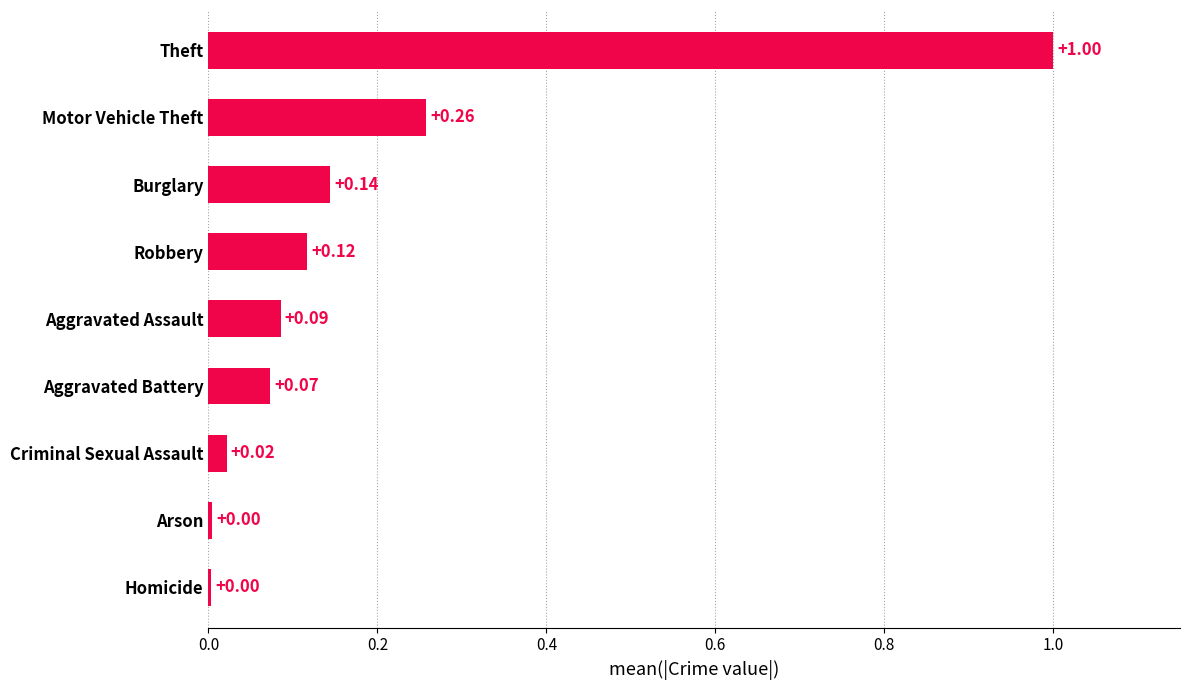

Are the bars grouped side by side (vs. stacked)?

No